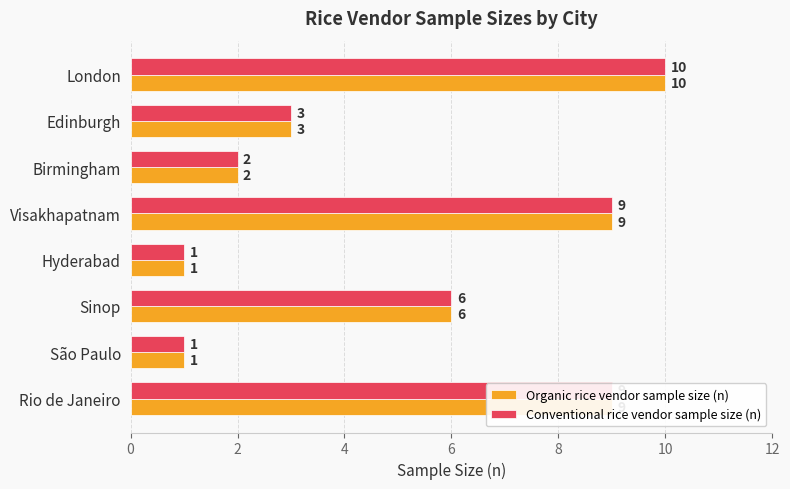

What is the difference between the second highest and minimum values in the Conventional rice vendor sample size (n) series?

8